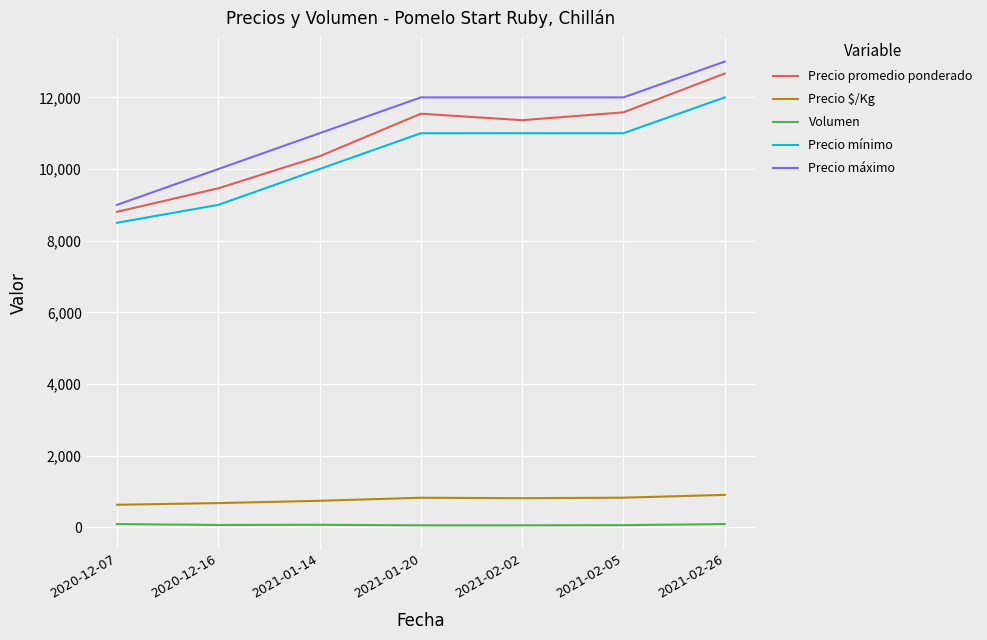

Is it true that Precio $/Kg equals 629 at 2020-12-07?

True